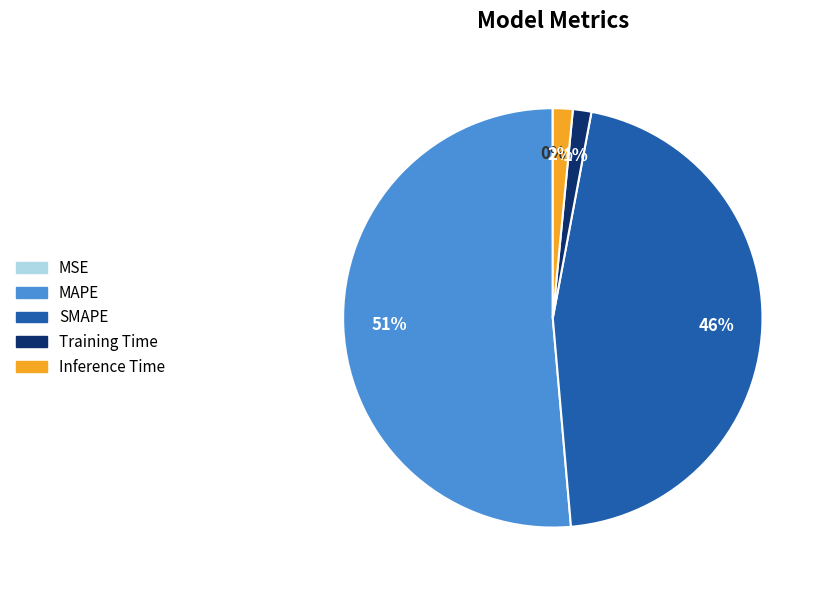

Which category has the biggest portion of the pie?

MAPE